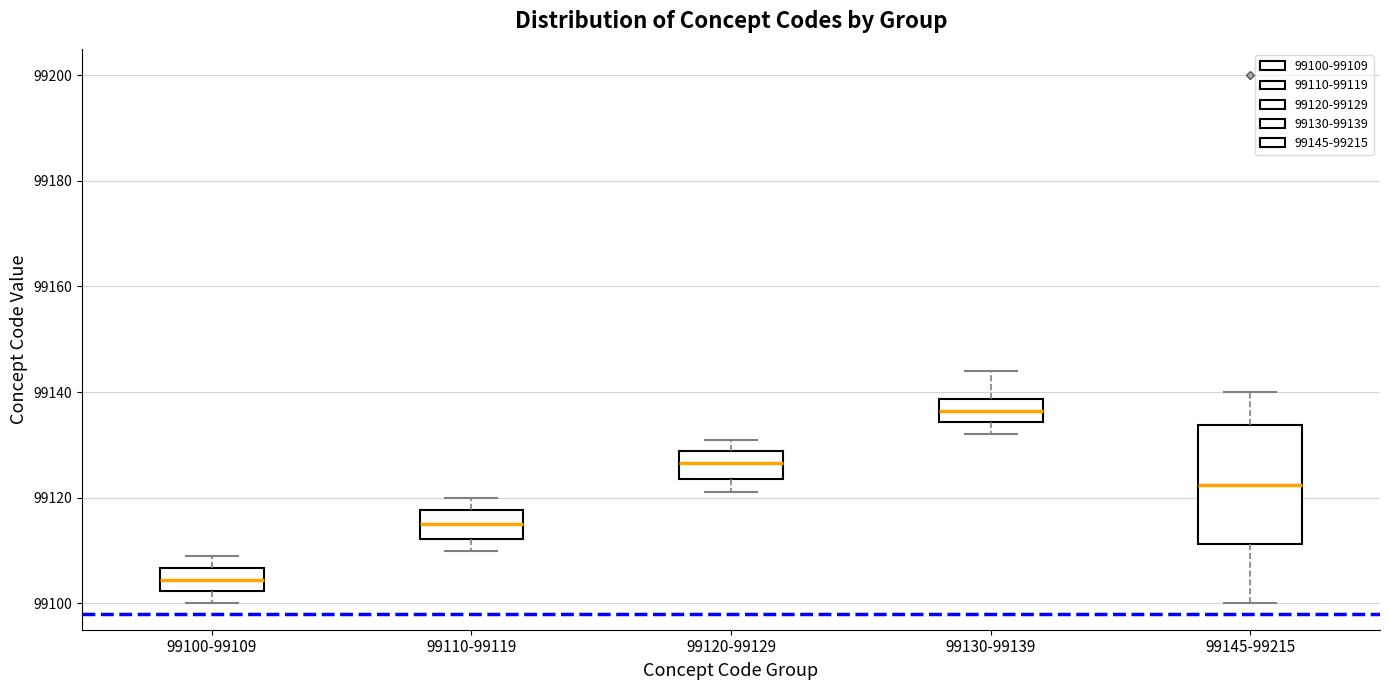

Reading left to right, transcribe this box plot: for each box, give where its median line is, the range the box spans, and where its two whiskers end, as read against the y-axis. The values are not printed on the chart, so give them approximately, as read against the axis.

99100-99109: median 99104, box 99102 to 99106, whiskers 99100 to 99110
99110-99119: median 99116, box 99112 to 99118, whiskers 99110 to 99120
99120-99129: median 99126, box 99124 to 99128, whiskers 99122 to 99132
99130-99139: median 99136, box 99134 to 99138, whiskers 99132 to 99144
99145-99215: median 99122, box 99112 to 99134, whiskers 99100 to 99140